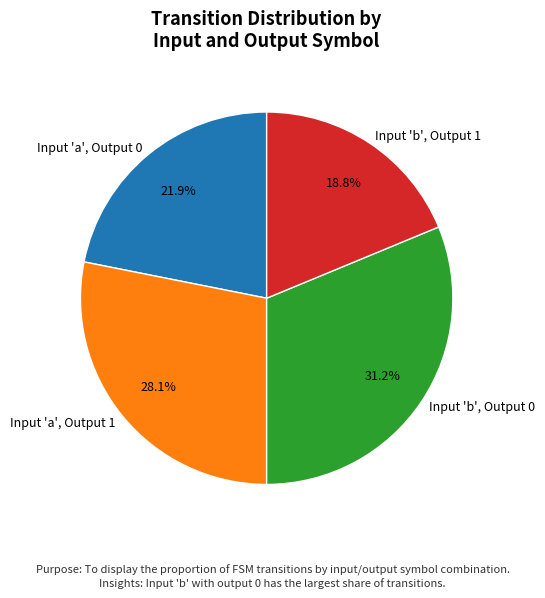

Between Input 'b', Output 0 and Input 'b', Output 1, which is larger?

Input 'b', Output 0